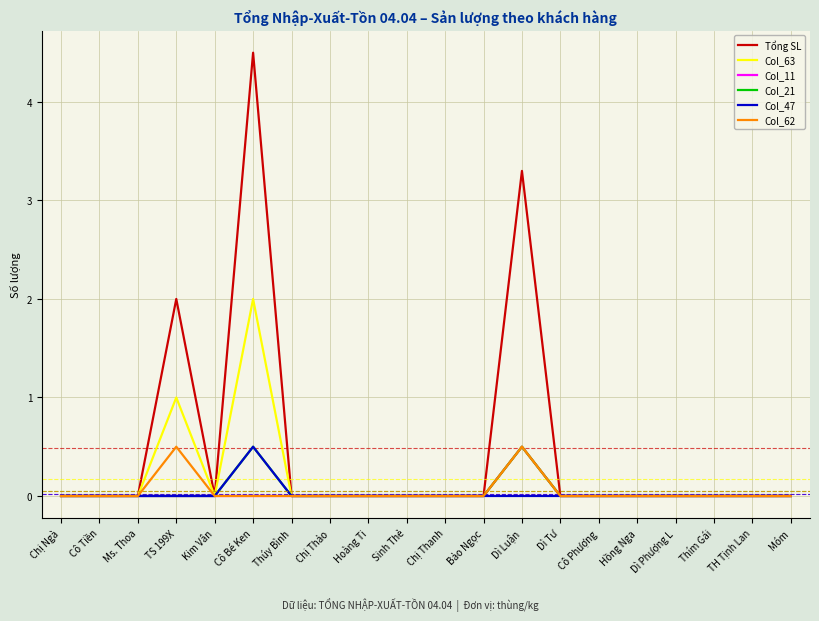

What is the sum of all Col_63 values?

3.5